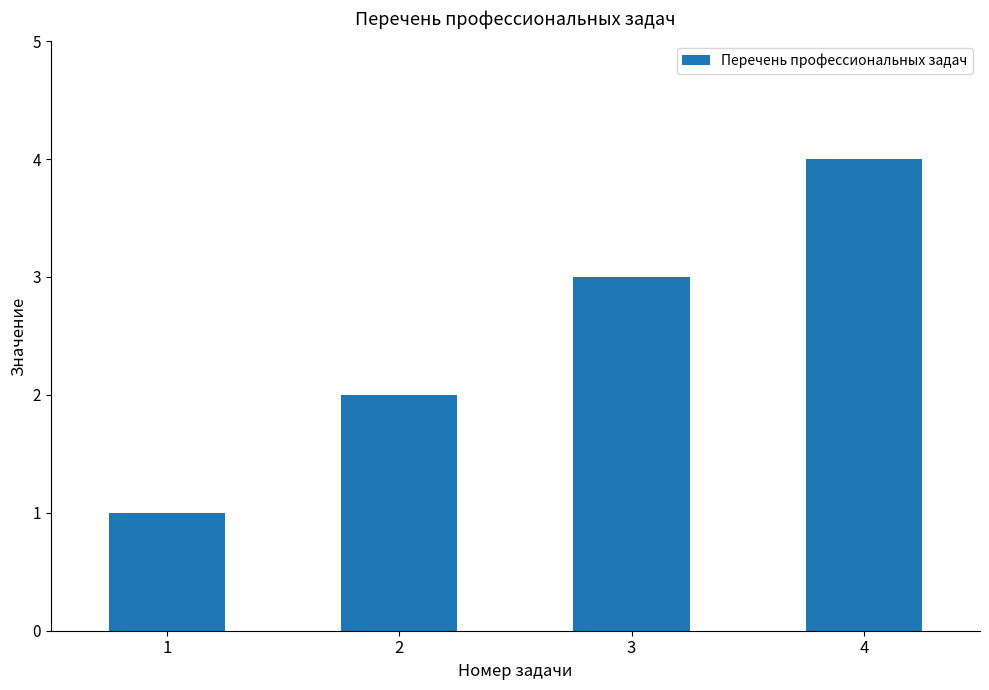

The value at 2 is 3. True or false?

False